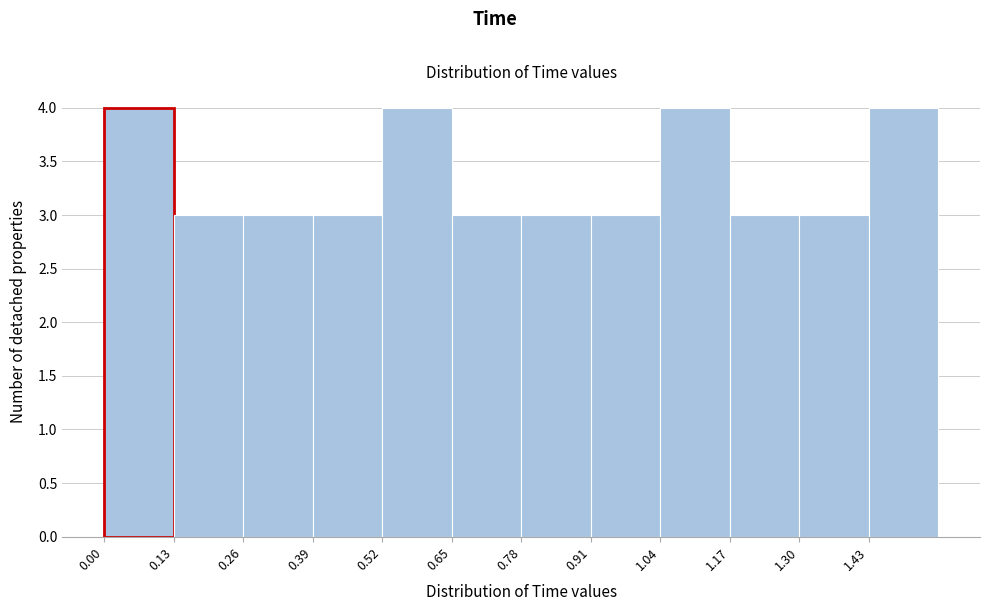

Reading left to right, transcribe this chart: for each bar, give the range it covers on the x-axis and its height. Neither the bar edges nor the heights are printed on the chart, so give them approximately, as read against the axes.

0.00 to 0.13: 4
0.13 to 0.26: 3
0.26 to 0.39: 3
0.39 to 0.52: 3
0.52 to 0.65: 4
0.65 to 0.78: 3
0.78 to 0.91: 3
0.91 to 1.04: 3
1.04 to 1.17: 4
1.17 to 1.30: 3
1.30 to 1.43: 3
1.43 to 1.56: 4